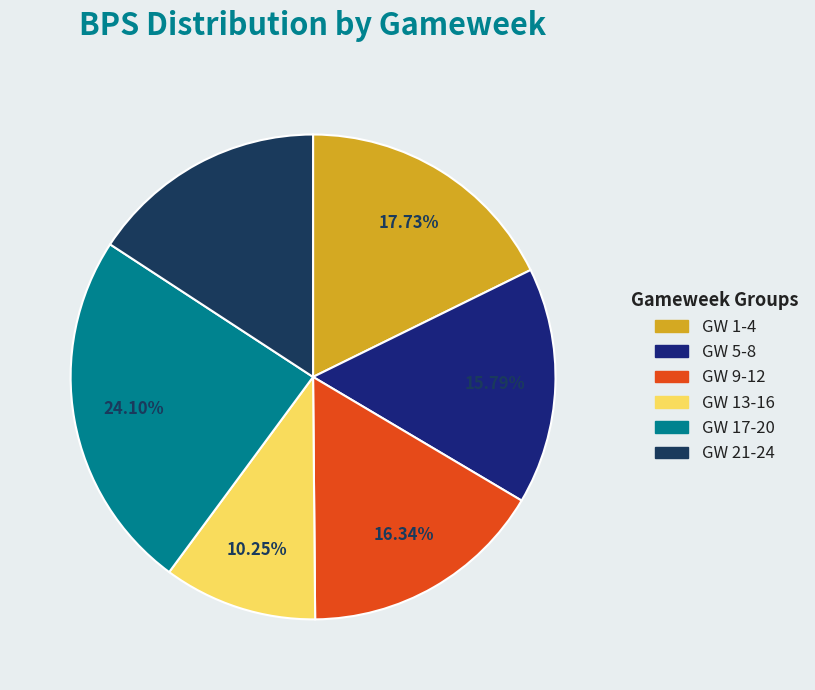

Does any single category account for the majority?

No